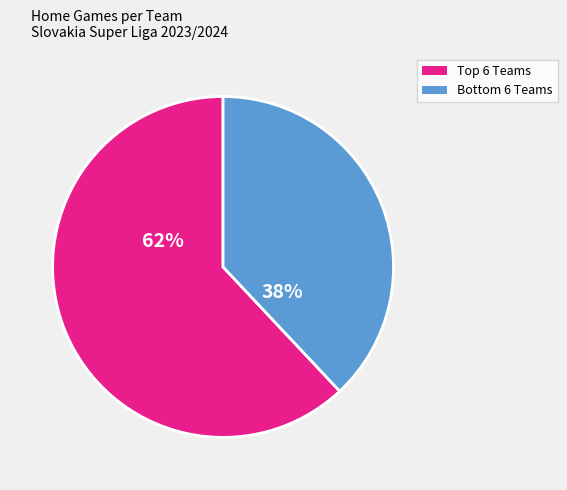

Does any single category account for the majority?

Yes